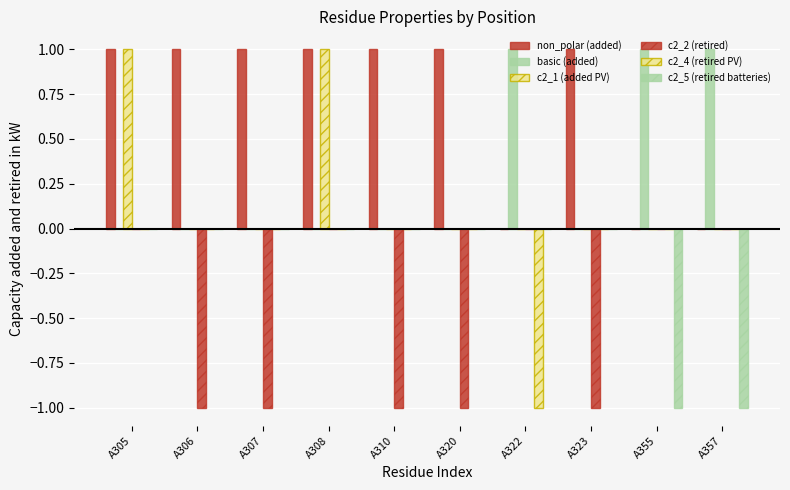

True or false: non_polar (added) has a value of 0 at A355.

True